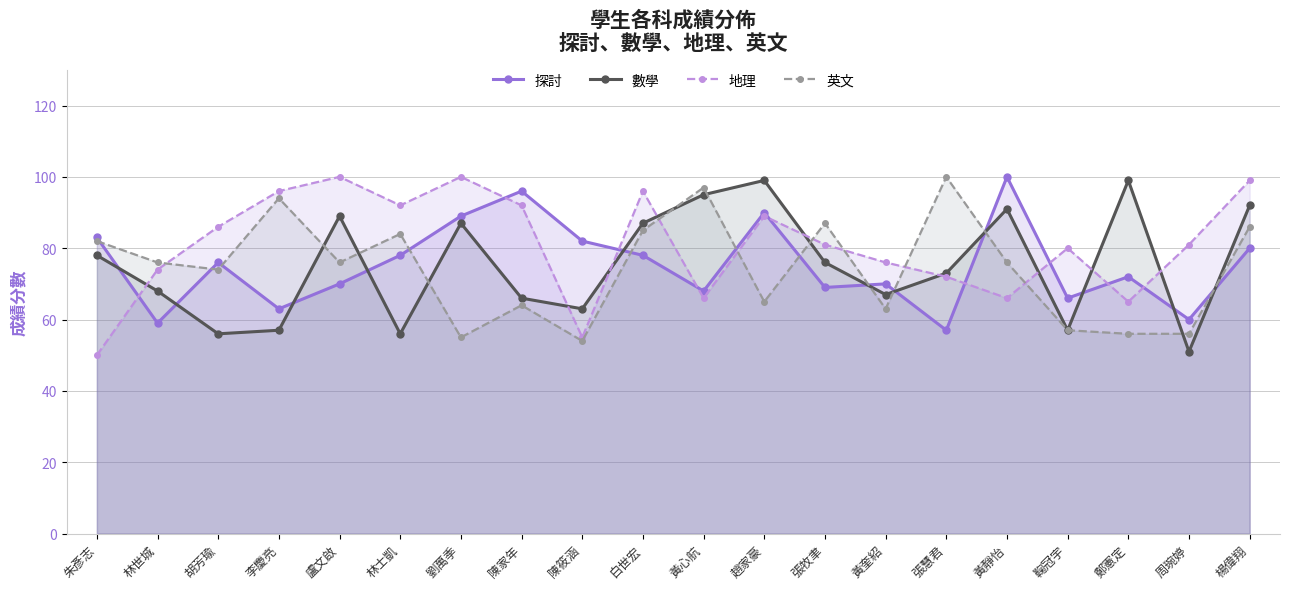

What is the total value across all series at 張牧聿?

313